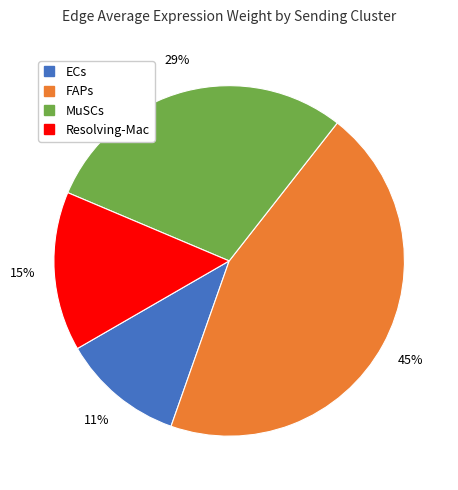

Is the sum of FAPs and MuSCs greater than half?

Yes